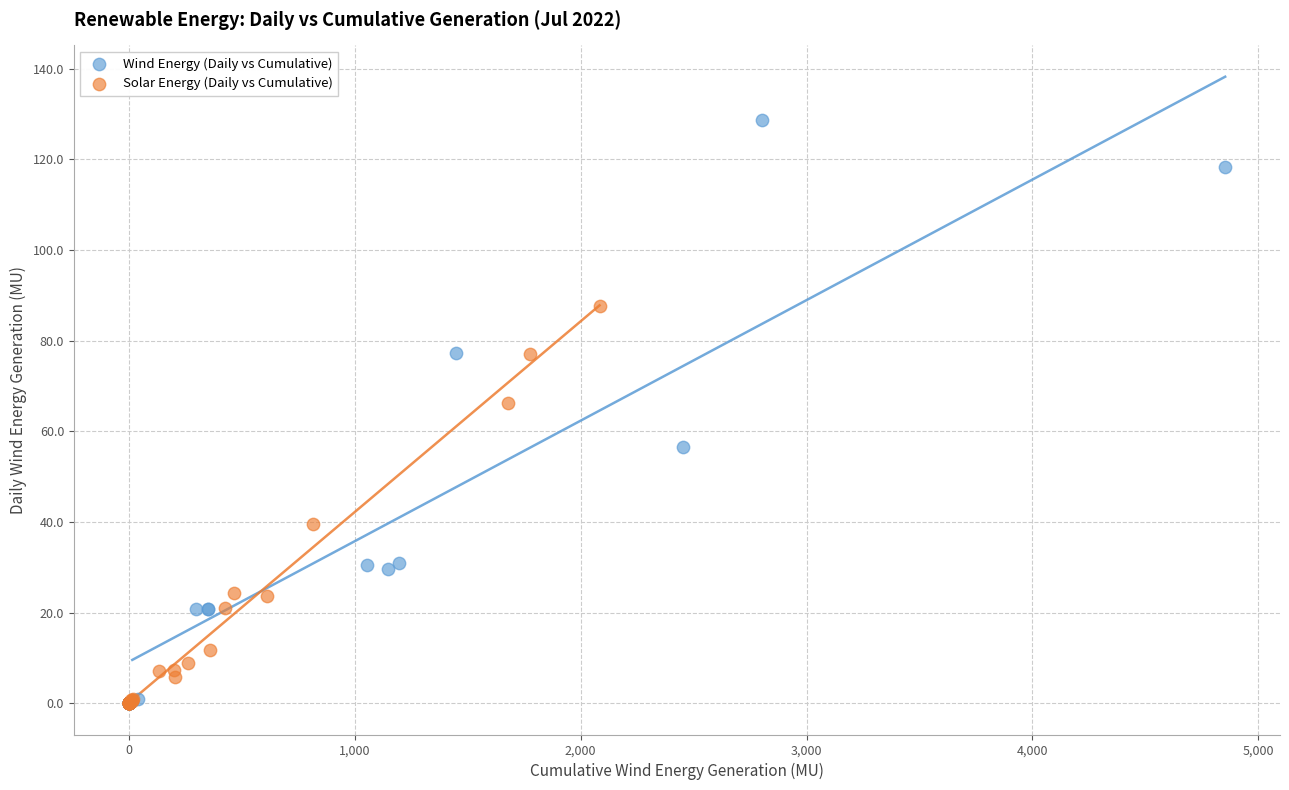

Which series reaches the maximum Y coordinate?

Wind Energy (Daily vs Cumulative)